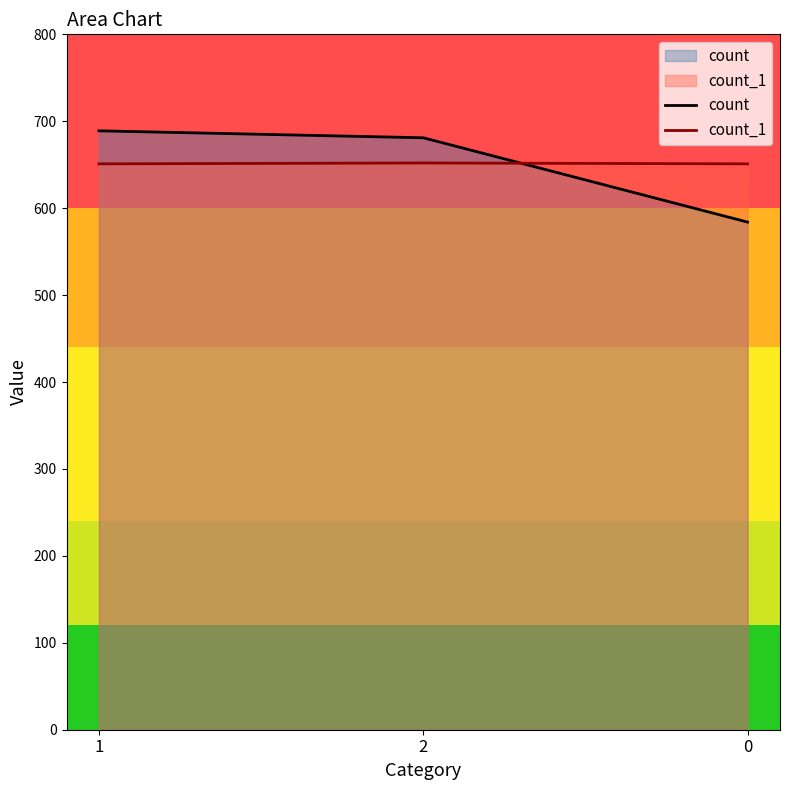

What is the spread (max minus min) of values at 1?

38